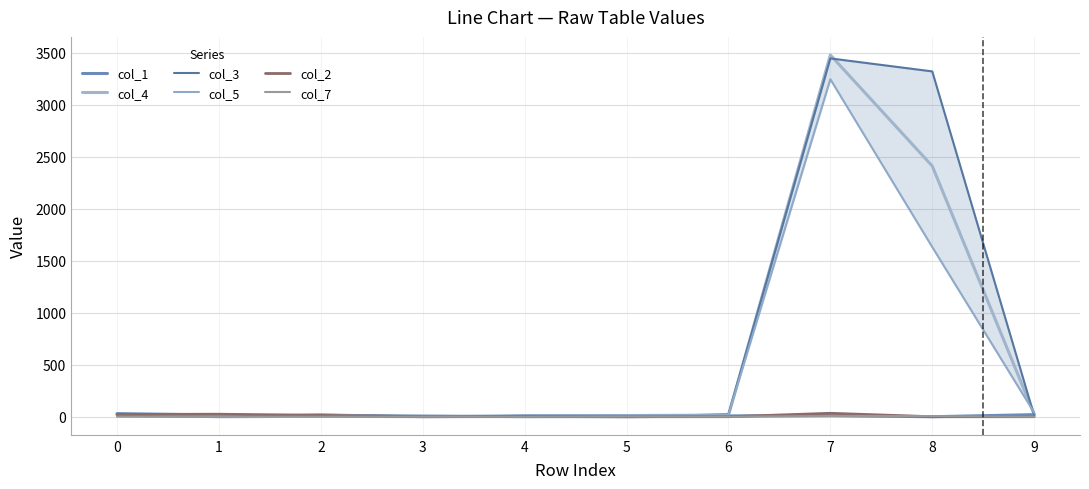

After their last crossing, which series has the higher values: col_3 or col_5?

col_5